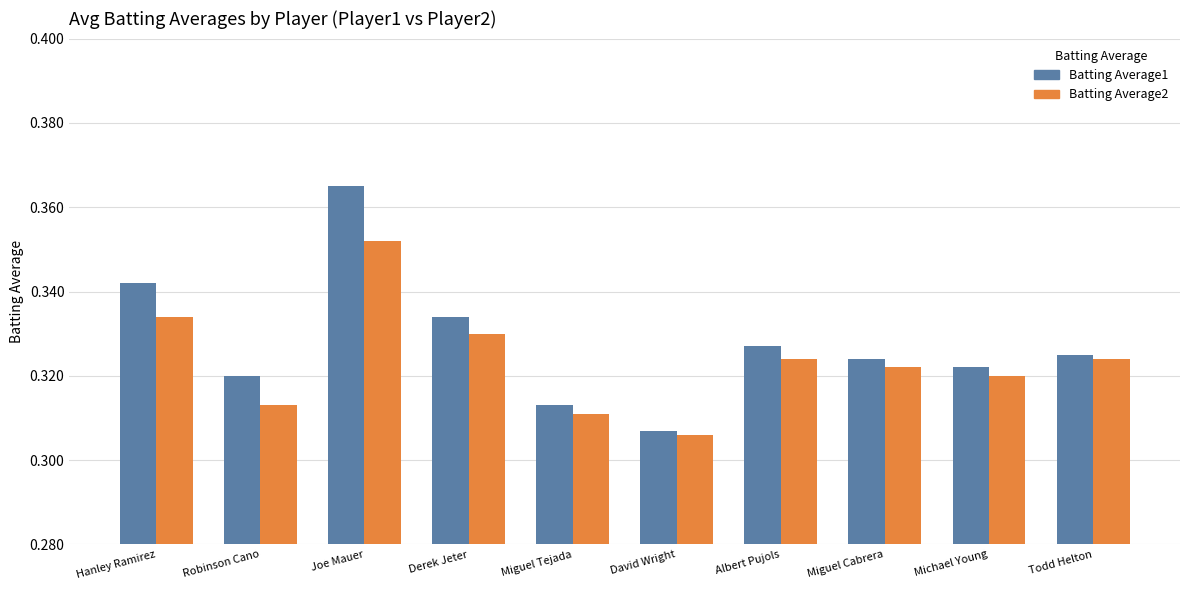

At which category is the sum across all series the highest?

Joe Mauer